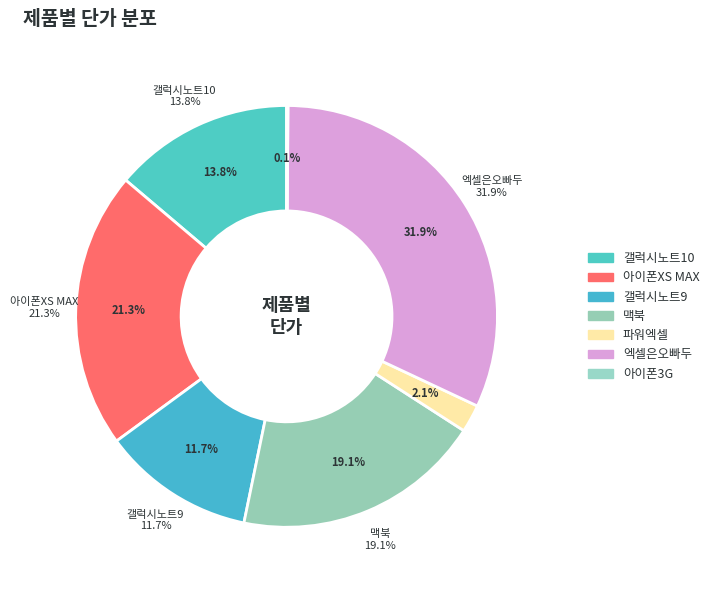

What is the largest slice in the pie chart?

엑셀은오빠두